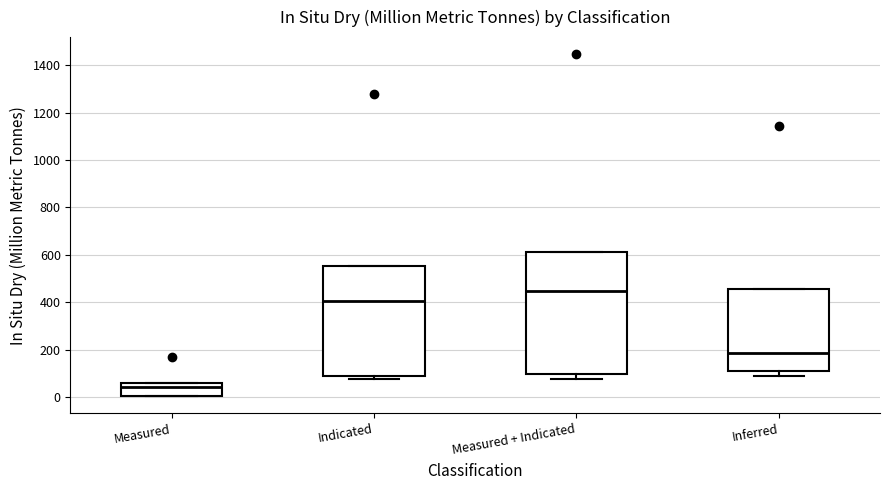

Reading left to right, read every box against the y-axis: the position of its median line, the range the box covers, and the ends of its whiskers. The values are not printed on the chart, so give them approximately, as read against the axis.

Measured: median 40, box 0 to 60, whiskers 0 to 60
Indicated: median 400, box 100 to 560, whiskers 80 to 560
Measured + Indicated: median 440, box 100 to 620, whiskers 80 to 620
Inferred: median 180, box 100 to 460, whiskers 80 to 460